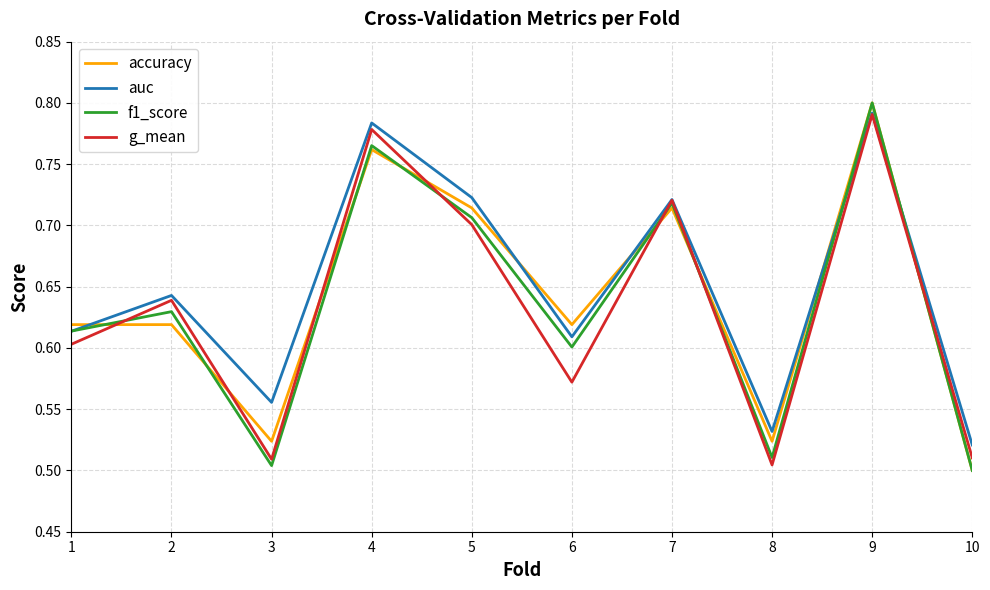

What is the difference between the maximum and minimum values in the g_mean series?

0.3